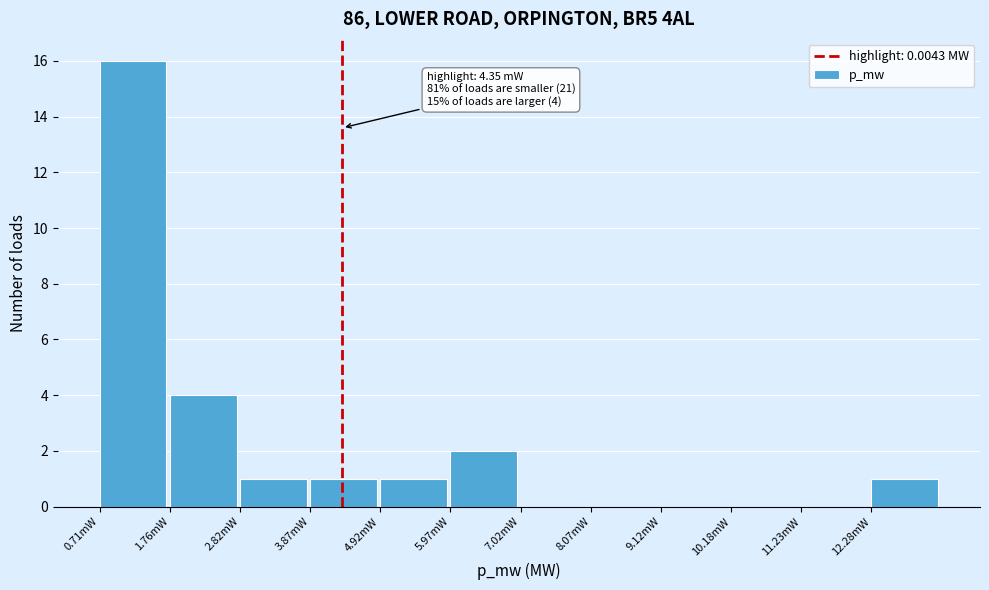

Reading left to right, list all the values displayed in this chart.

0.71mW=16	1.76mW=4	2.82mW=1	3.87mW=1	4.92mW=1	5.97mW=2	7.02mW=0	8.07mW=0	9.12mW=0	10.18mW=0	11.23mW=0	12.28mW=1